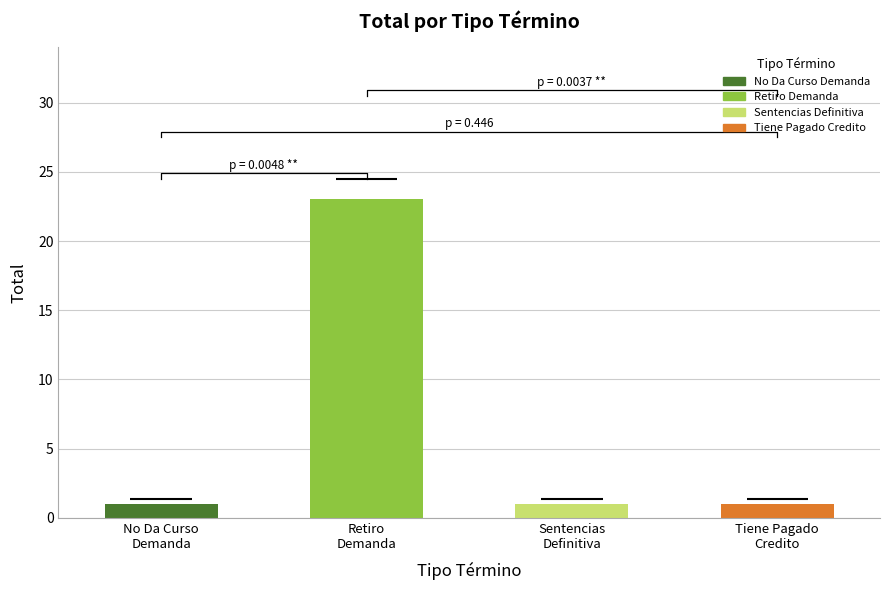

What is the ratio of the value at Retiro
Demanda to the value at Tiene Pagado
Credito?

23.0